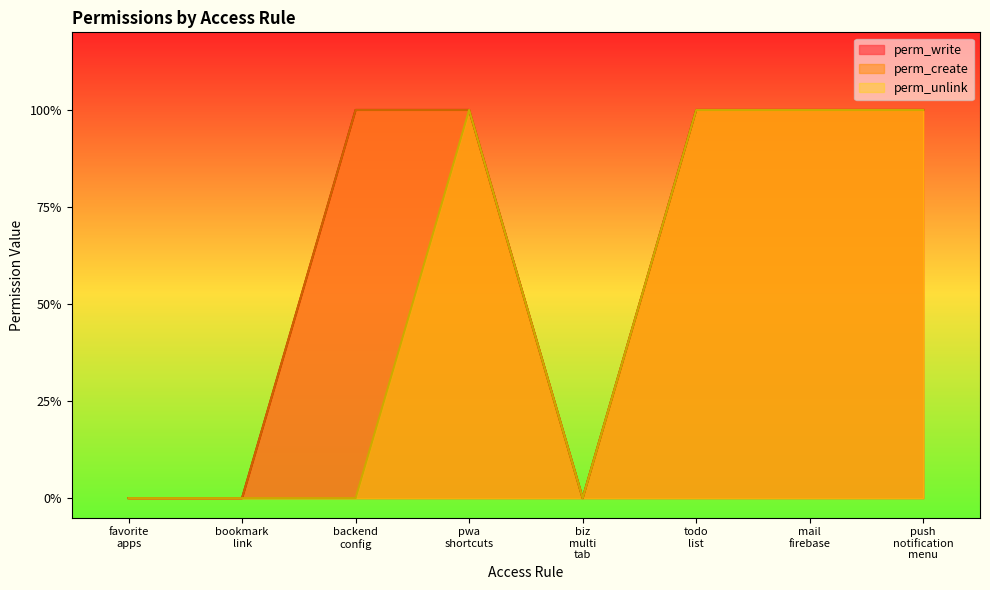

Count the perm_unlink values in the range 0 to 1.

8